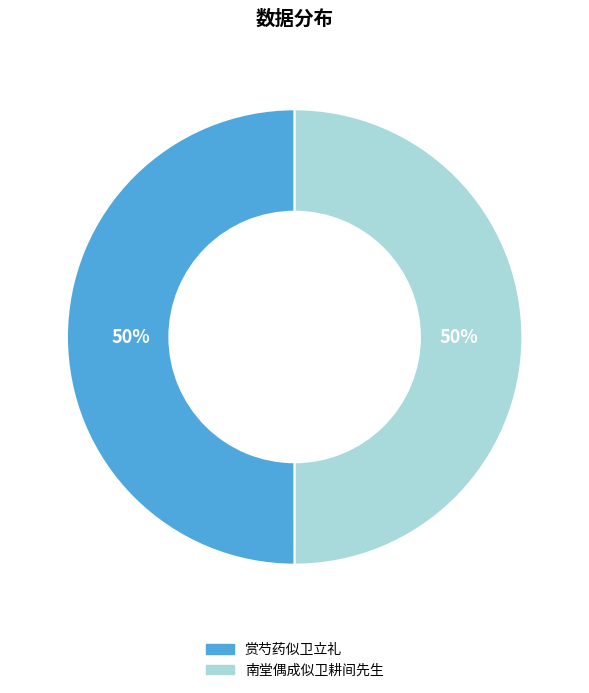

The 南堂偶成似卫耕间先生 slice represents 50% of the pie. True or false?

True